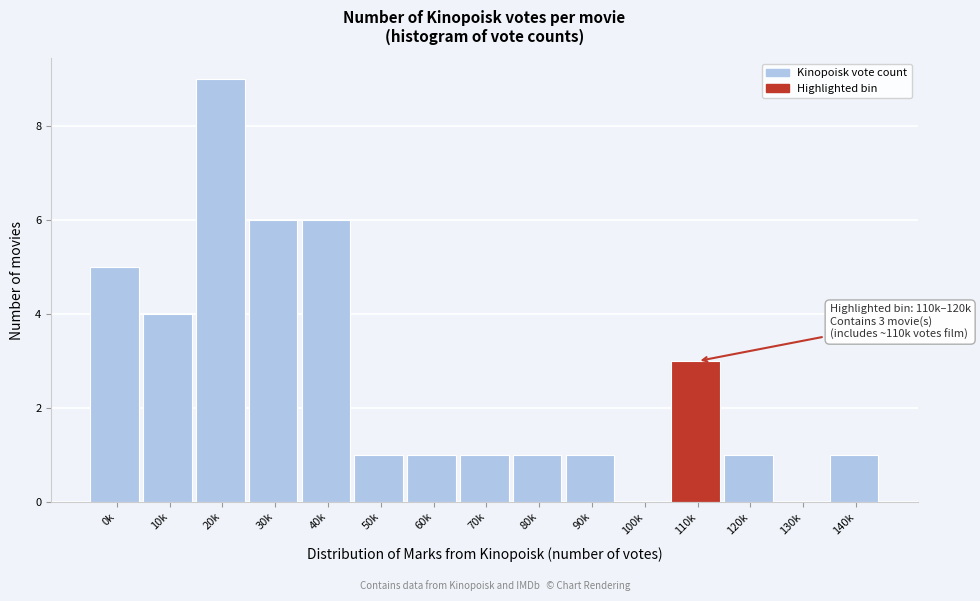

Reading right to left, transcribe all the data shown in this chart.

140k=1	130k=0	120k=1	110k=3	100k=0	90k=1	80k=1	70k=1	60k=1	50k=1	40k=6	30k=6	20k=9	10k=4	0k=5